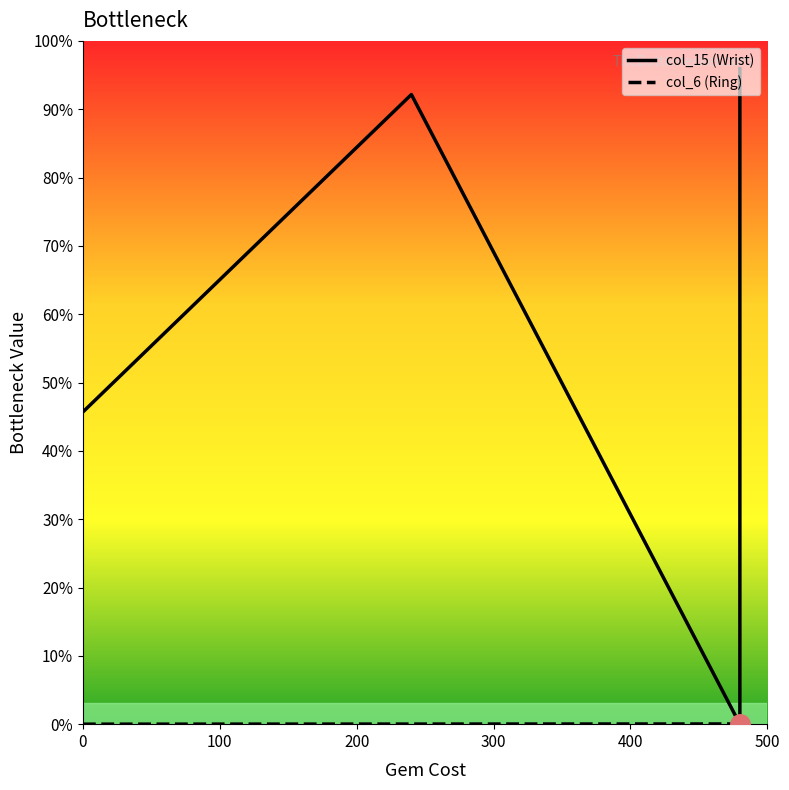

Which series ends up on top after the final intersection of col_15 (Wrist) and col_6 (Ring)?

col_15 (Wrist)